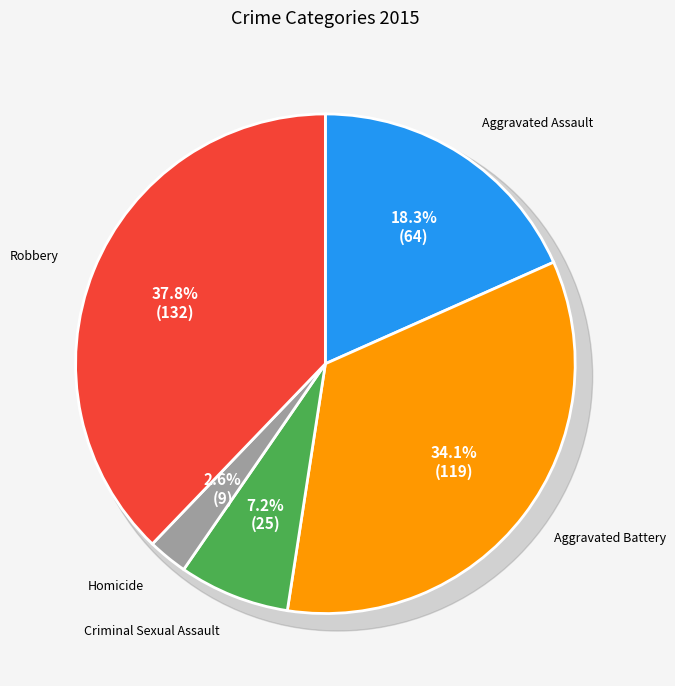

To the nearest percent, what percentage of the pie is Robbery?

38%